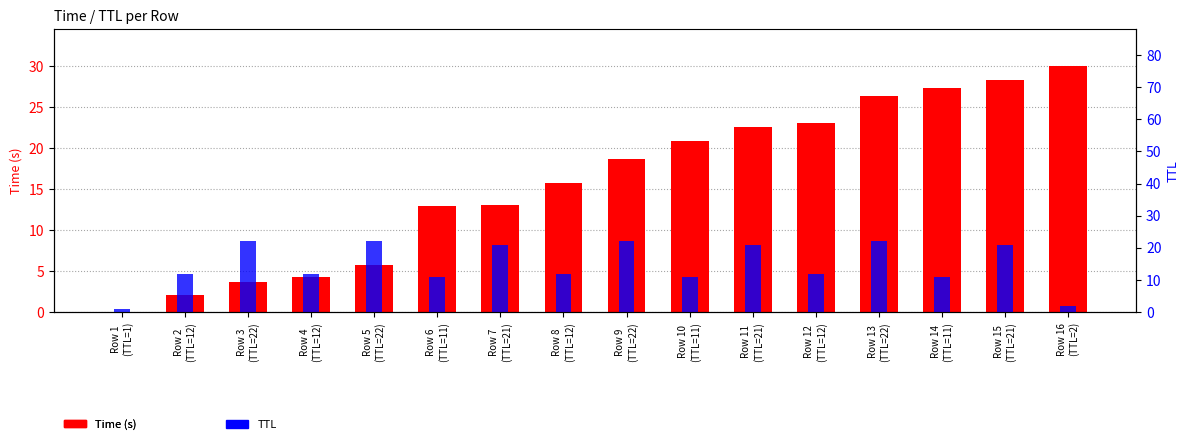

Are the bars horizontal?

No